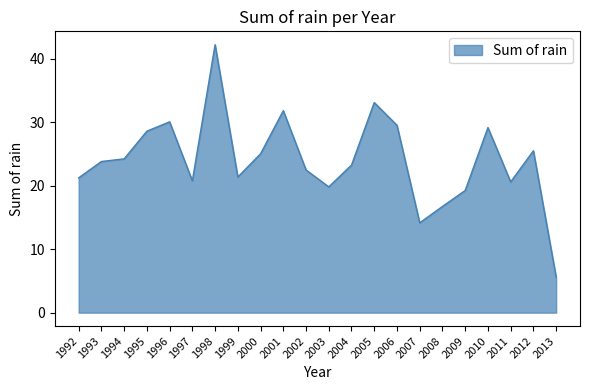

What is the average value?

24.0